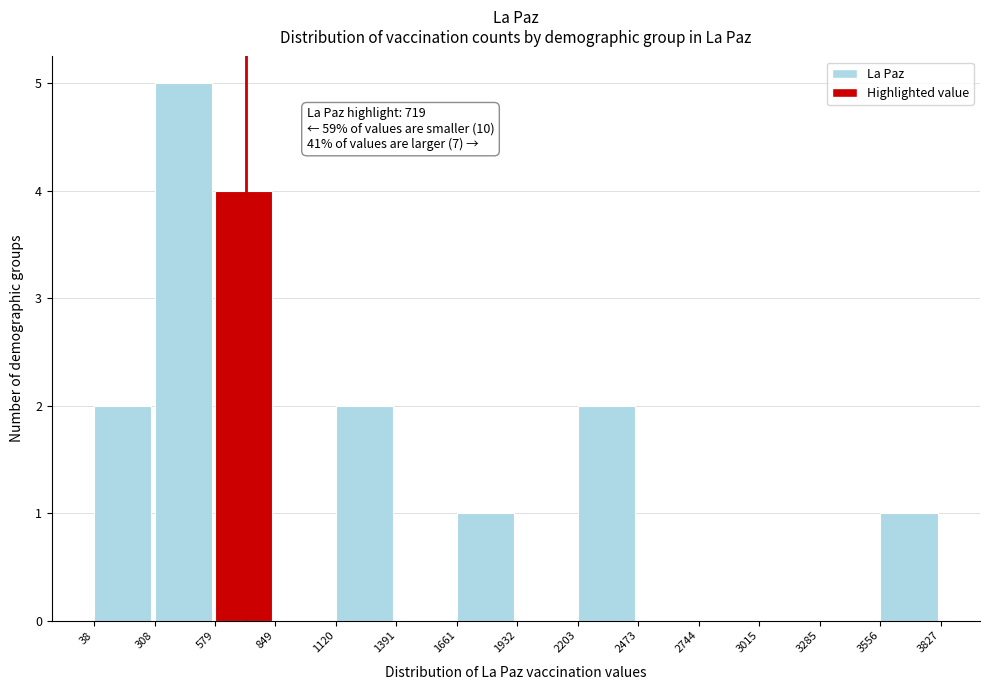

Which range on the x-axis has the tallest bar?

308 to 579